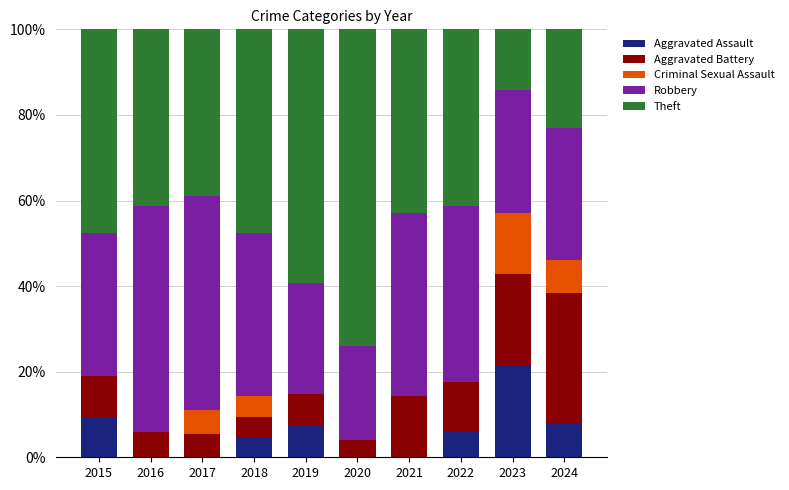

What is the sum of the Aggravated Assault values at 2024 and 2022?

13.6